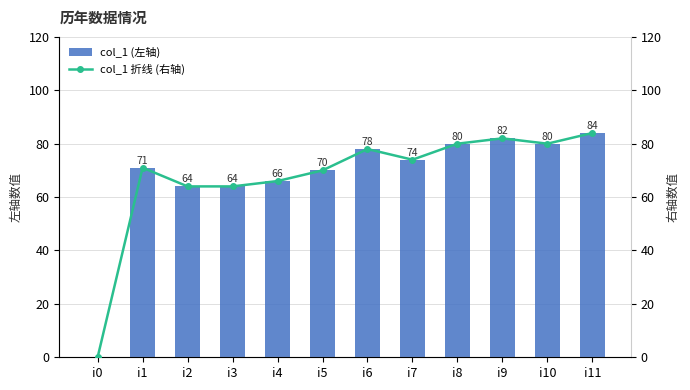

Where is col_1 (左轴) nearest to the value 42?

i2